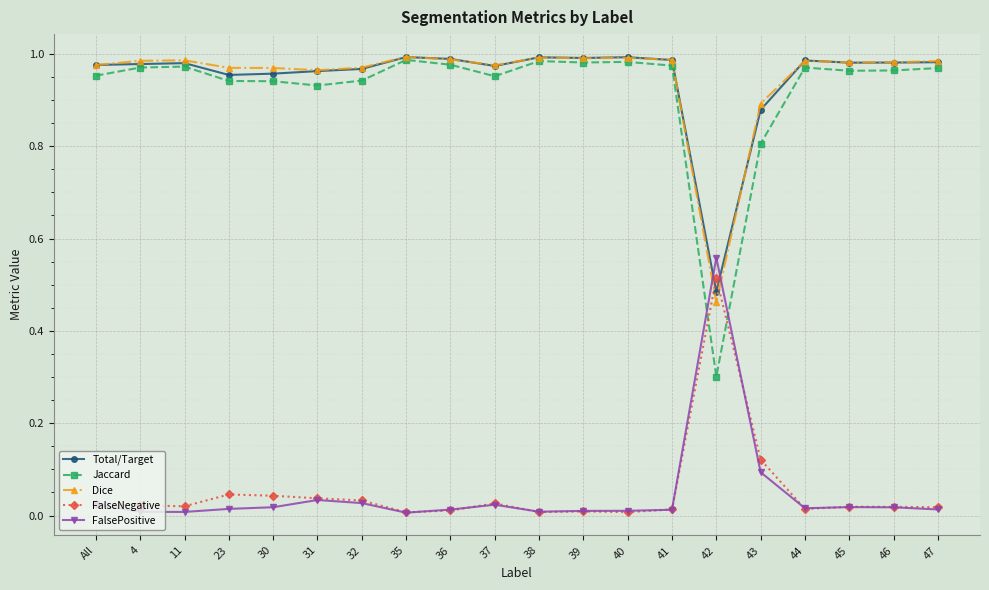

What is the minimum value for Jaccard?

0.3